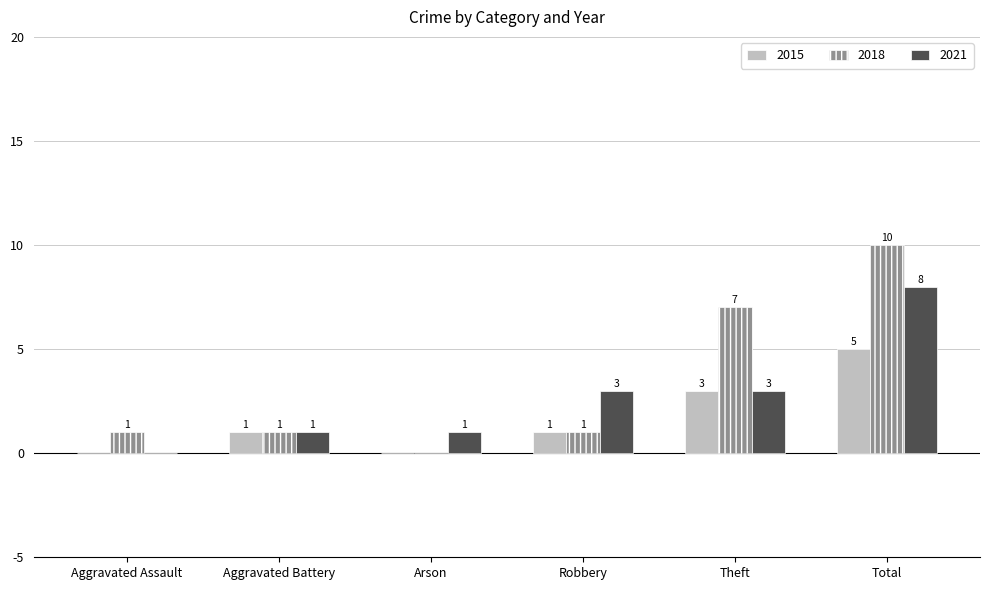

What value does the 2018 series have at Theft, to the nearest 5?

5